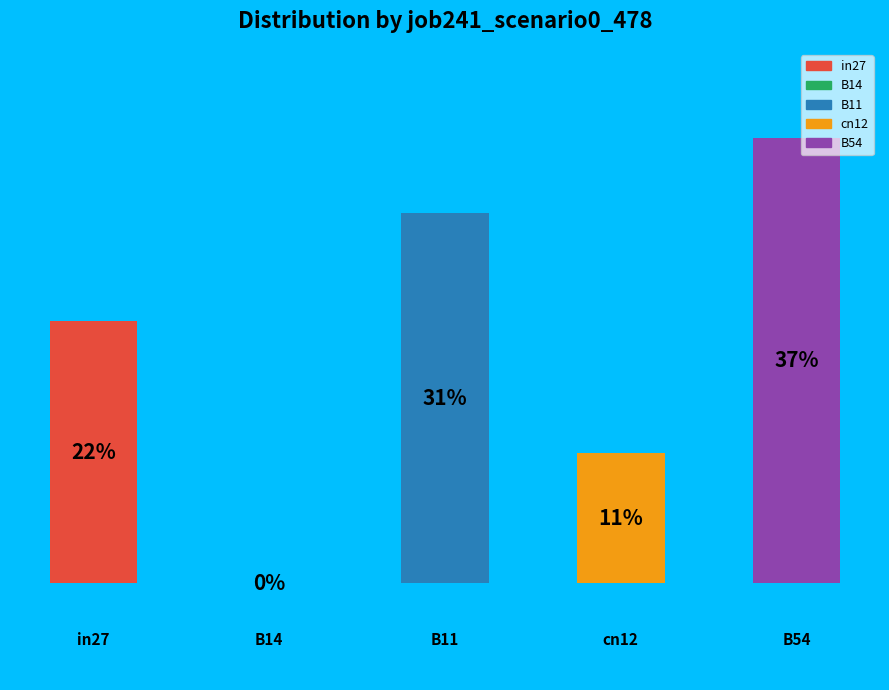

What portion of the pie excludes cn12?

89.2%